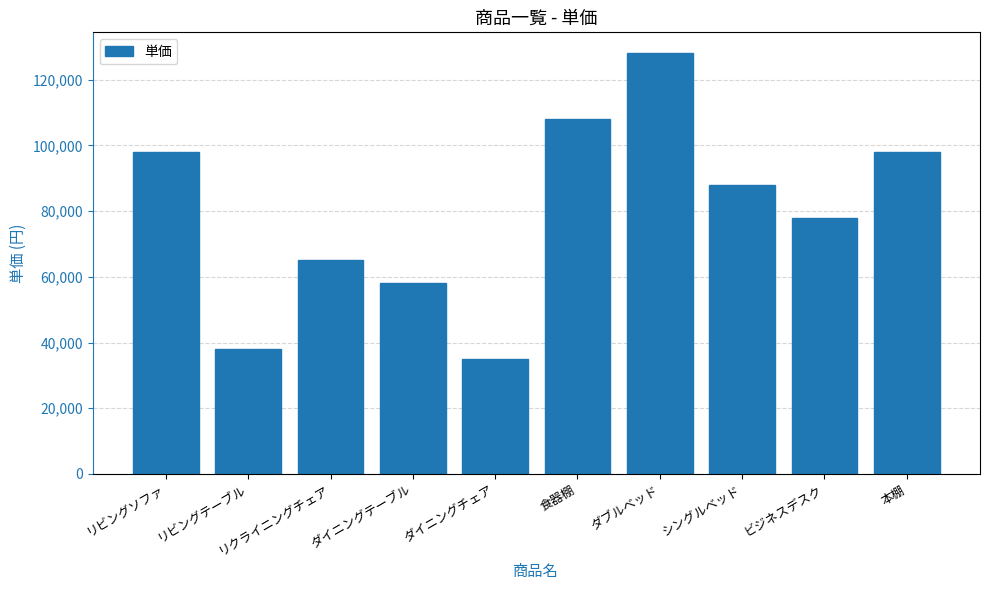

What is the ratio of the value at リクライニングチェア to the value at ダイニングチェア?

1.9